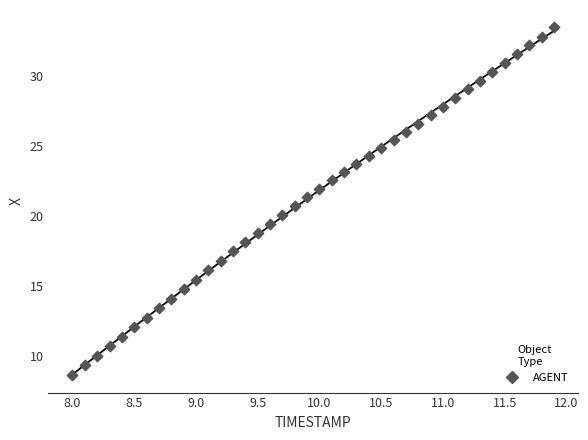

What is the range of Y values (max minus min)?

24.8